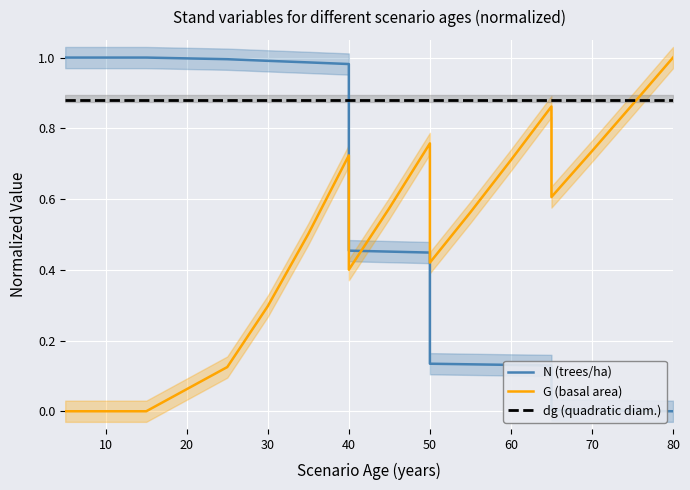

Is it true that G equals 0.4 at 15?

False